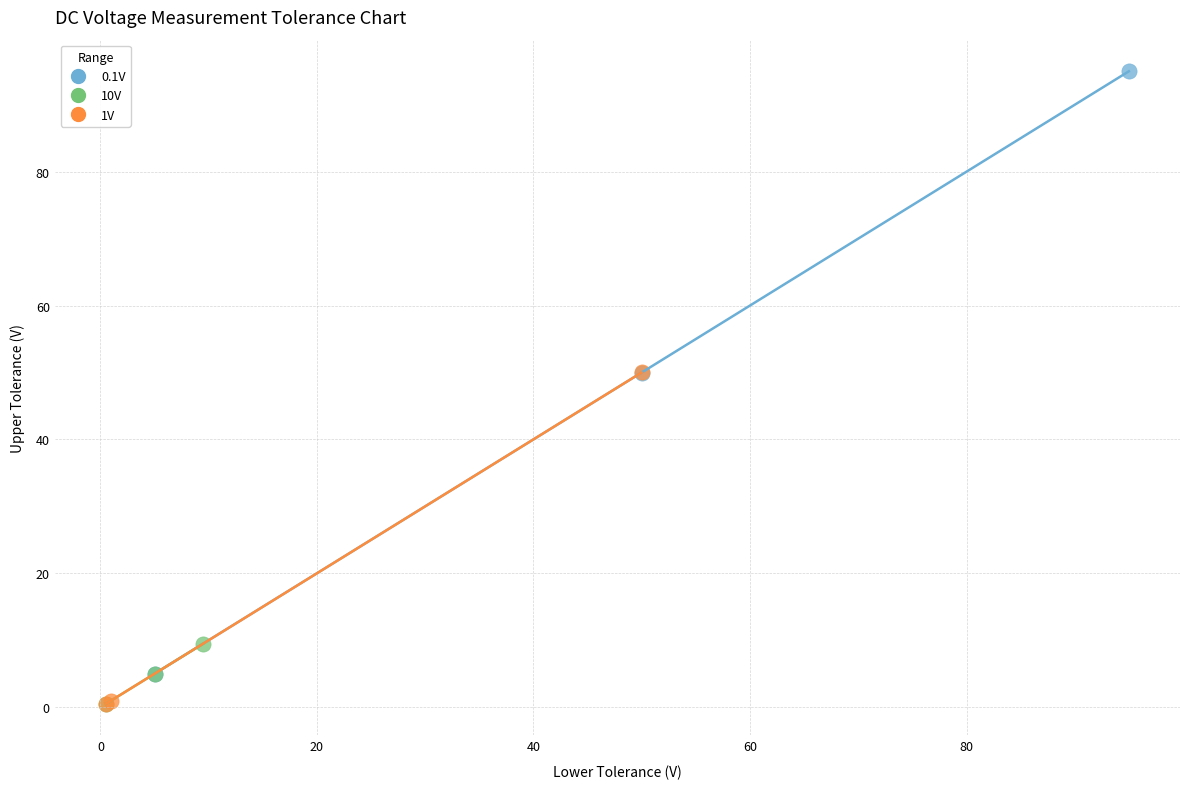

What are all the series names shown in the legend?

0.1V, 10V, 1V